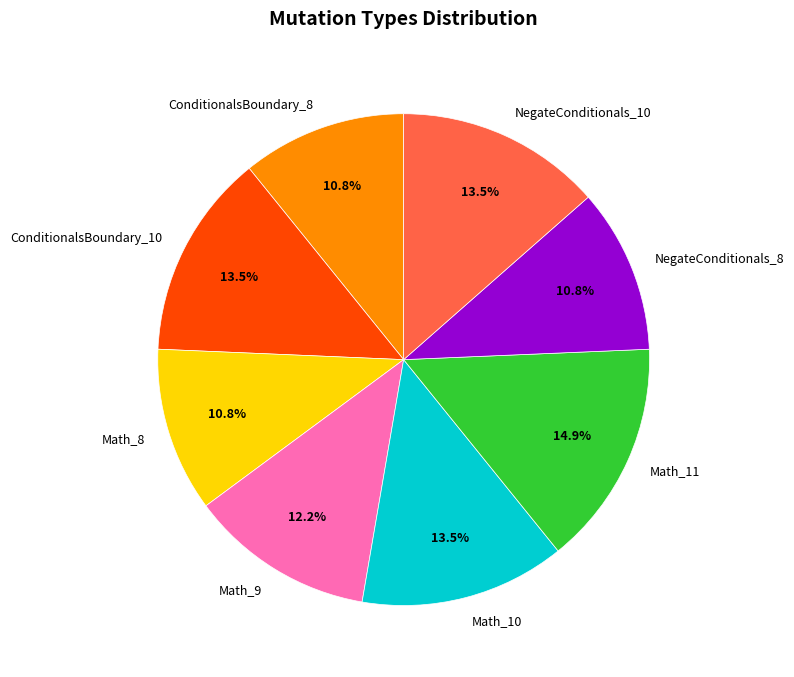

What is the ratio of the value at Math_8 to the value at Math_10?

0.8